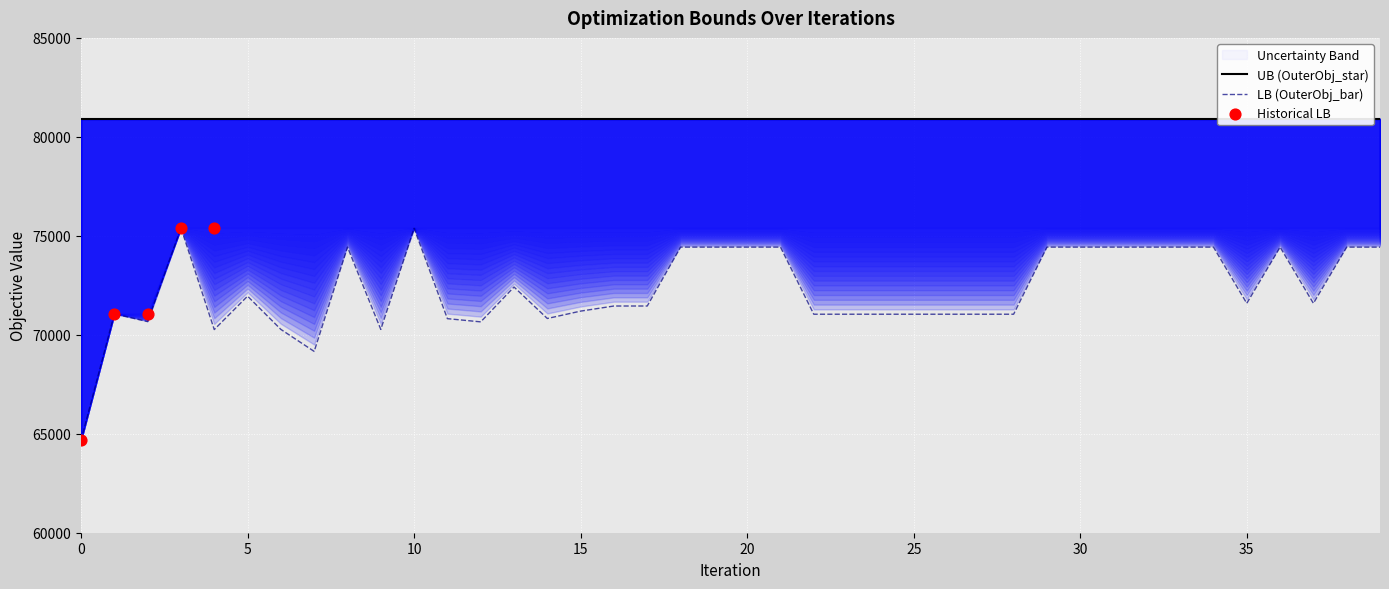

At how many categories does at least one series exceed 75055?

40